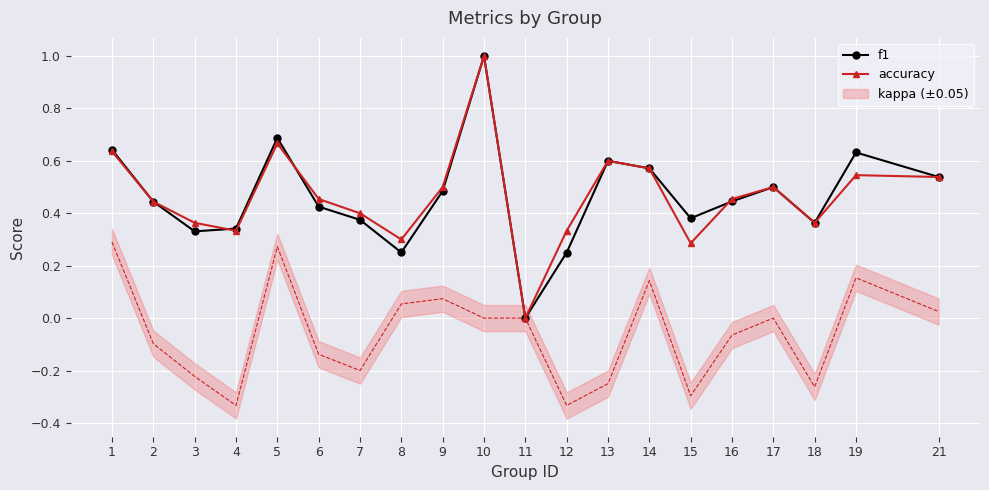

What is the difference between the second highest and minimum values in the f1 series?

0.7